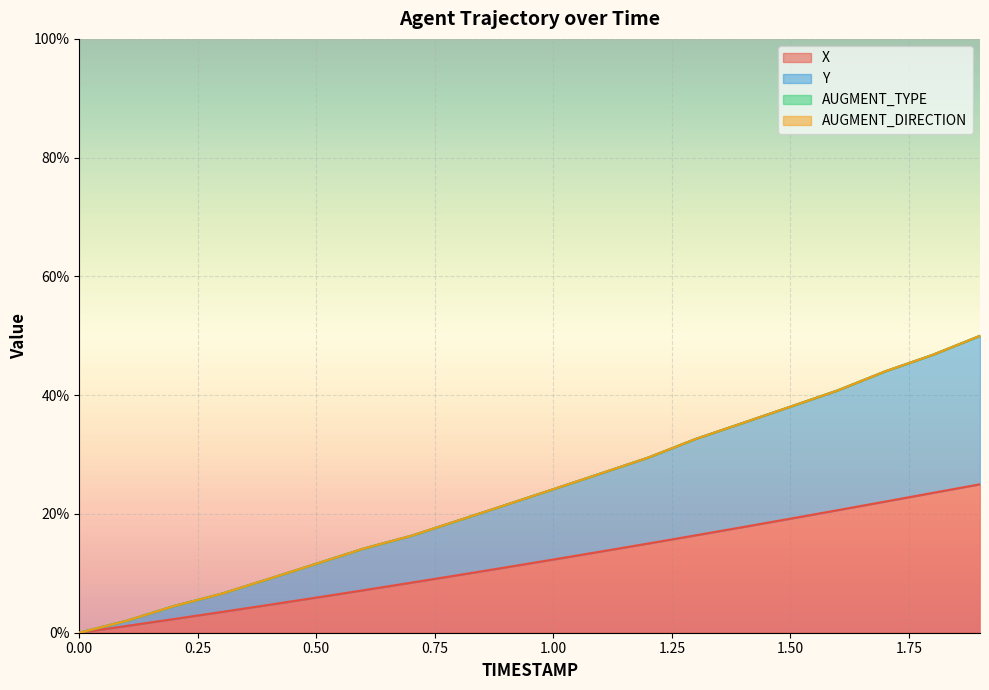

Which series changed the most between 0.4 and 1.5?

Y